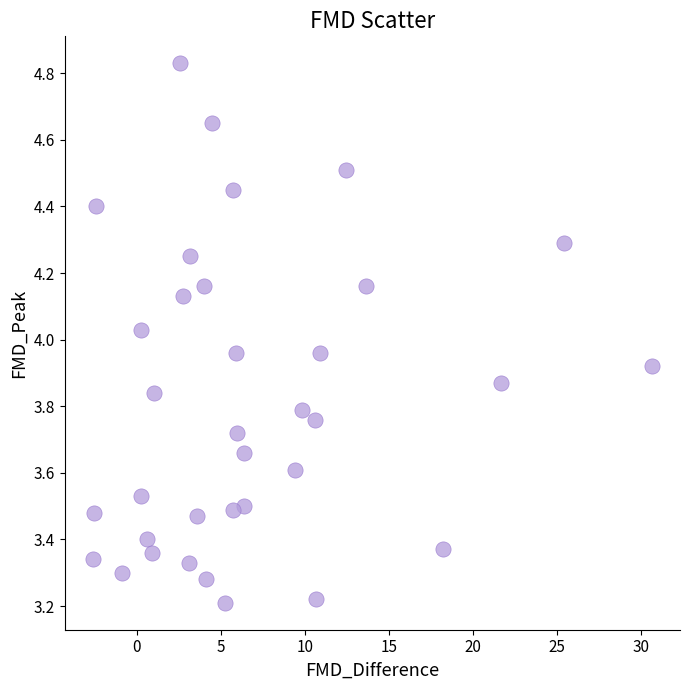

What is the range of X values (max minus min)?

33.3